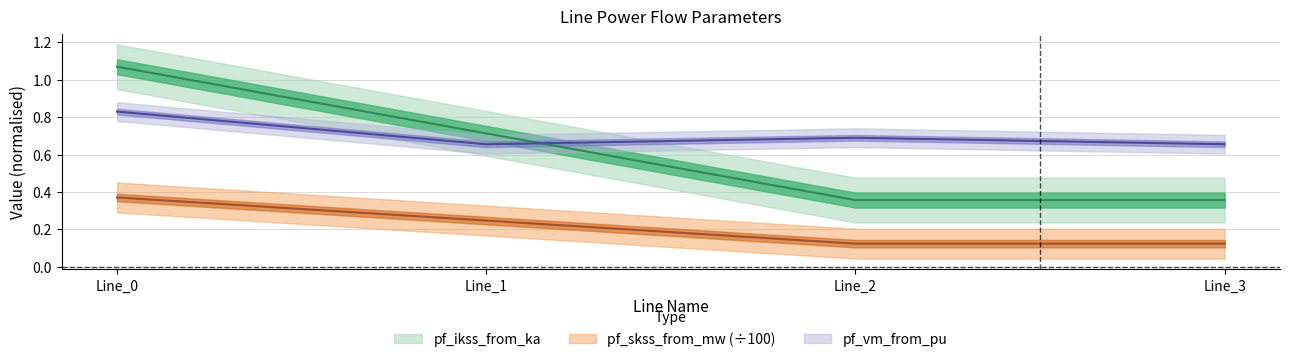

Which category has the highest value across all series?

Line_0